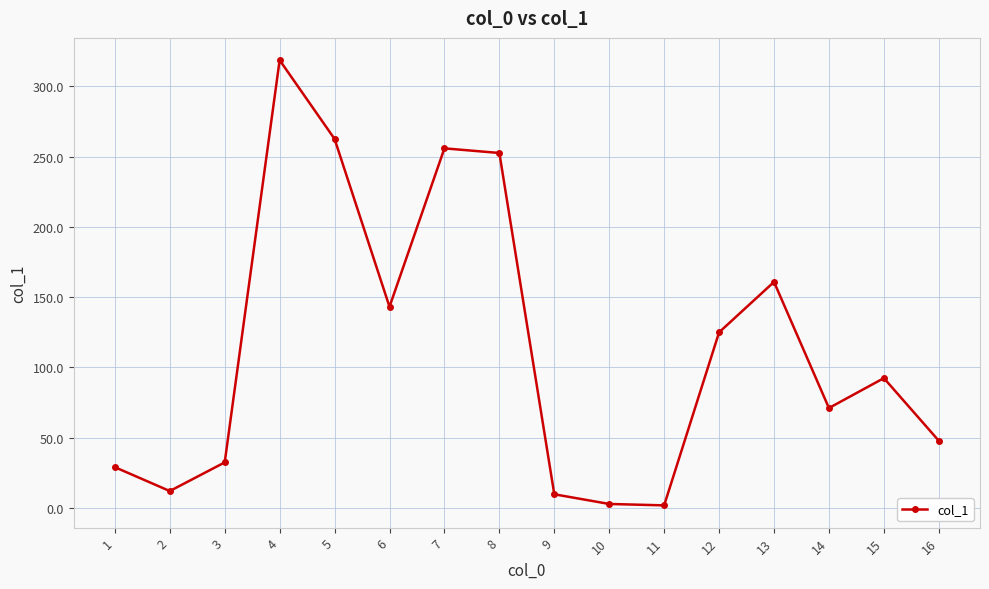

Does the chart display data point markers on the line(s)?

Yes